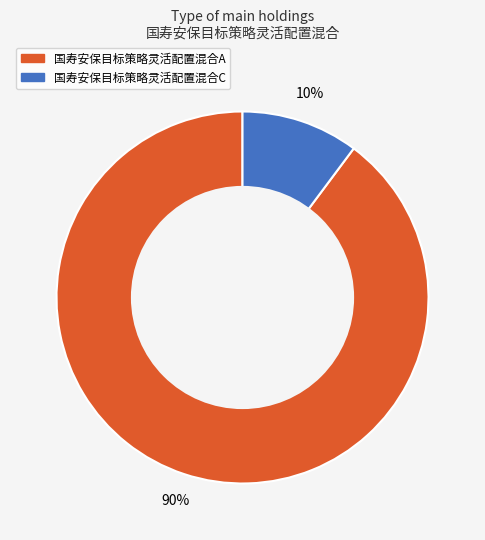

To the nearest percent, what is the difference between the 国寿安保目标策略灵活配置混合A and 国寿安保目标策略灵活配置混合C slice percentages?

80%